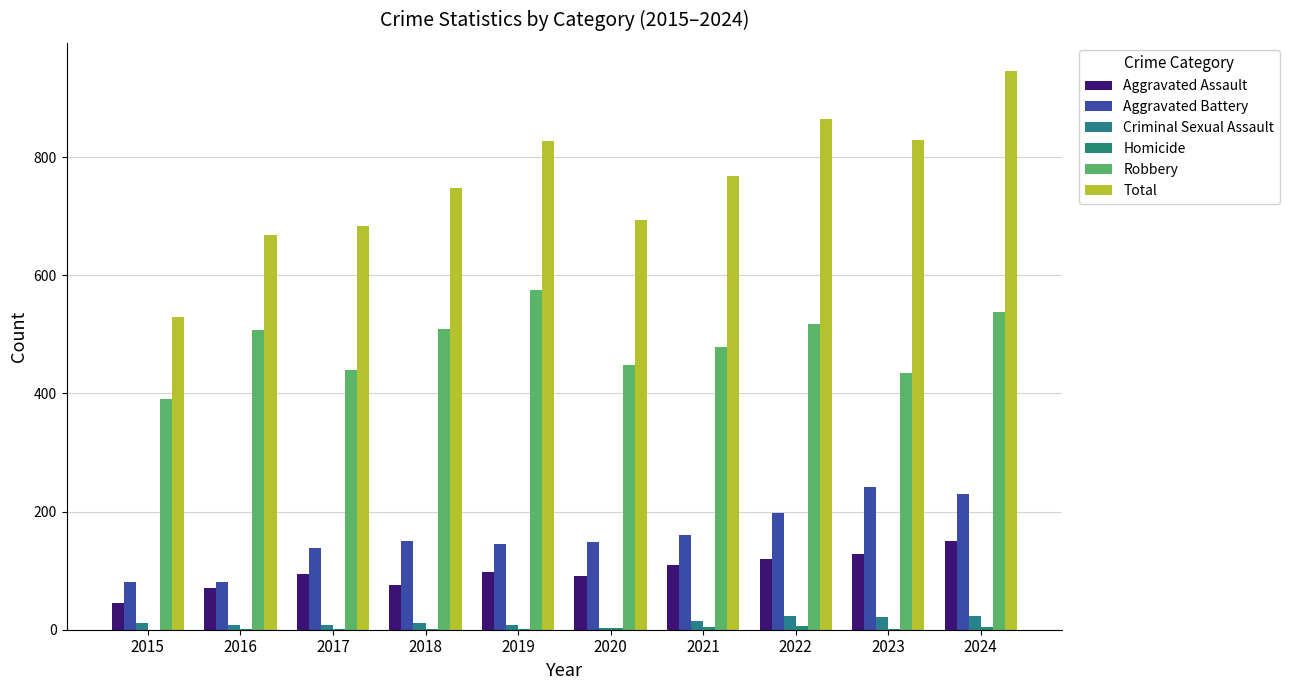

At which label is Homicide closest to 3?

2020